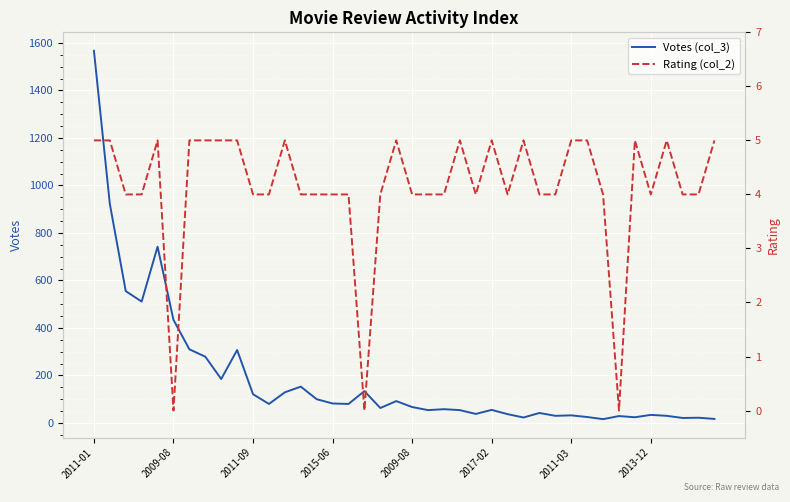

How many Rating (col_2) values are between 4 and 5?

37